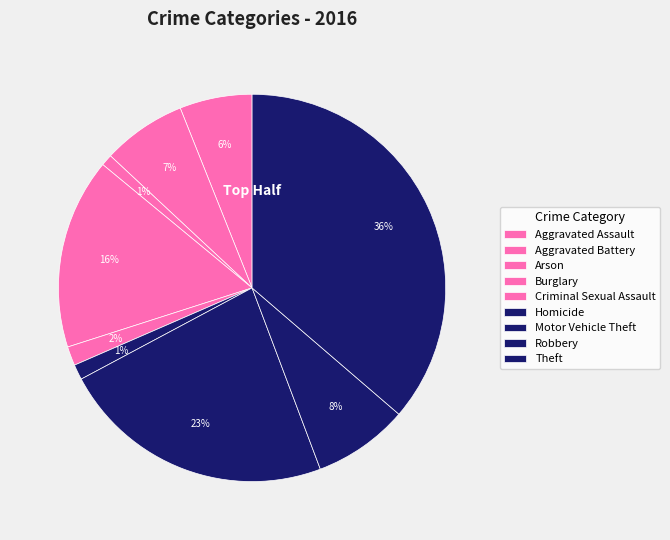

Count the number of slices in the pie.

9